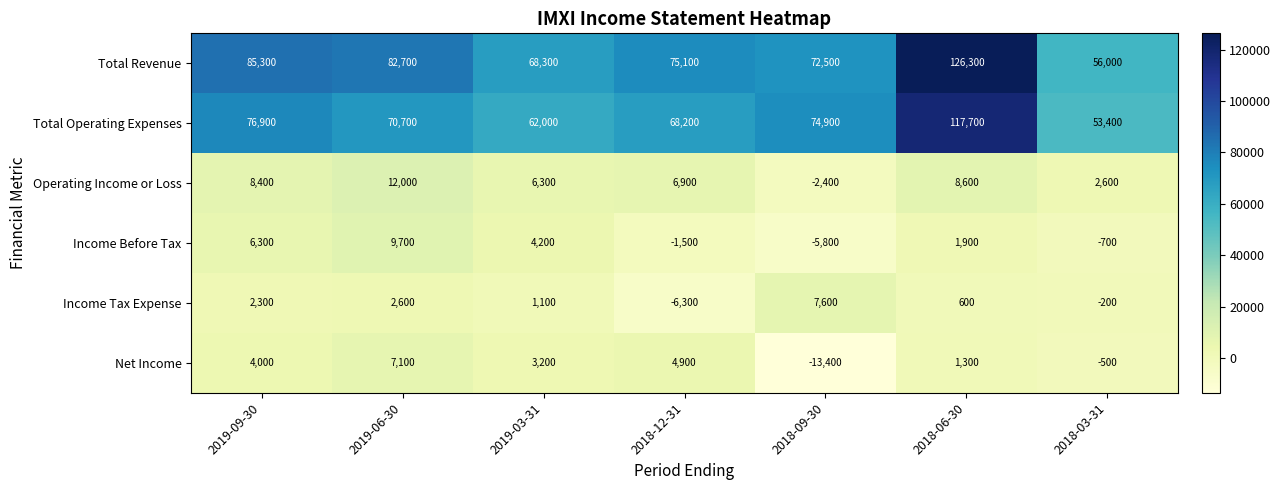

What value does the Total Revenue series have at 2019-06-30, to the nearest 10?

82700